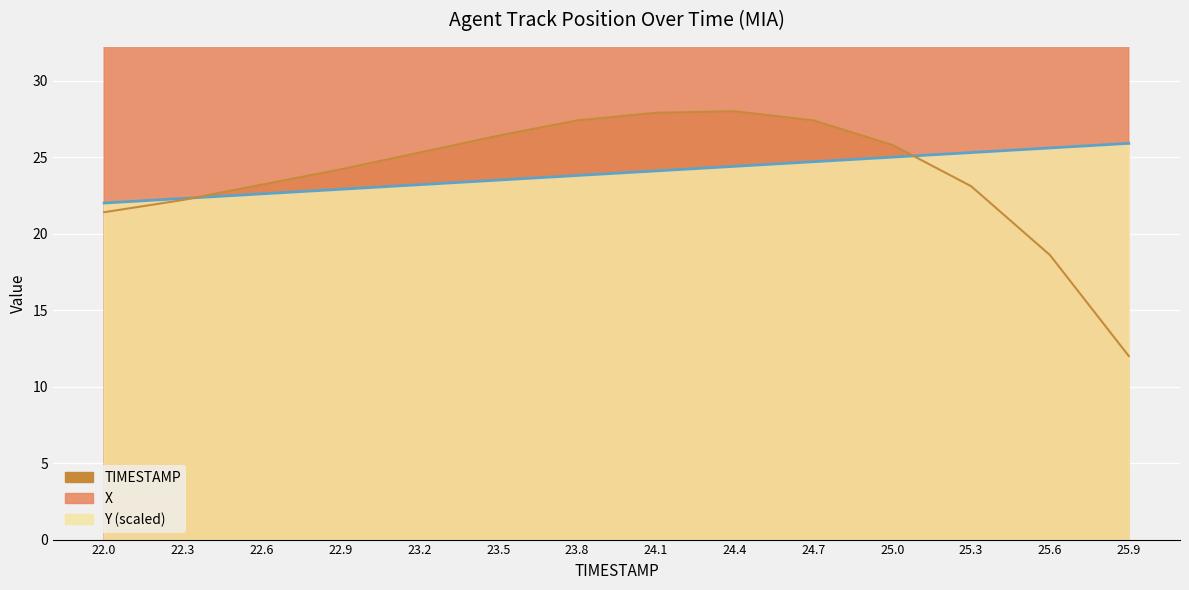

What is the sum of all values?

335.3